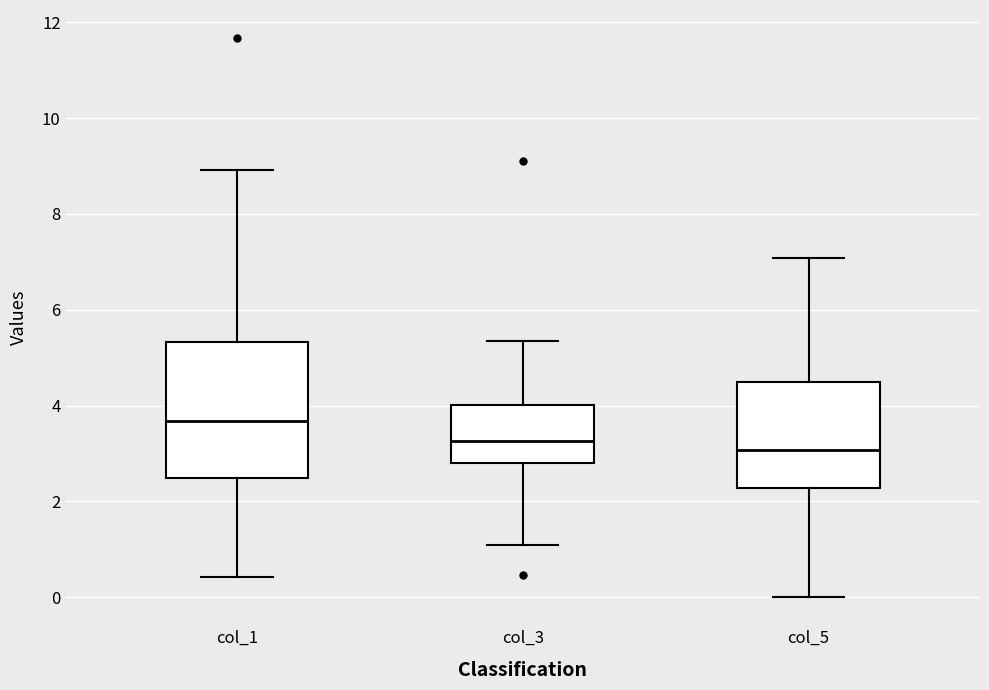

Where does the lower whisker of the box for col_1 end on the y-axis? The values are not printed on the chart, so give them approximately, as read against the axis.

0.4